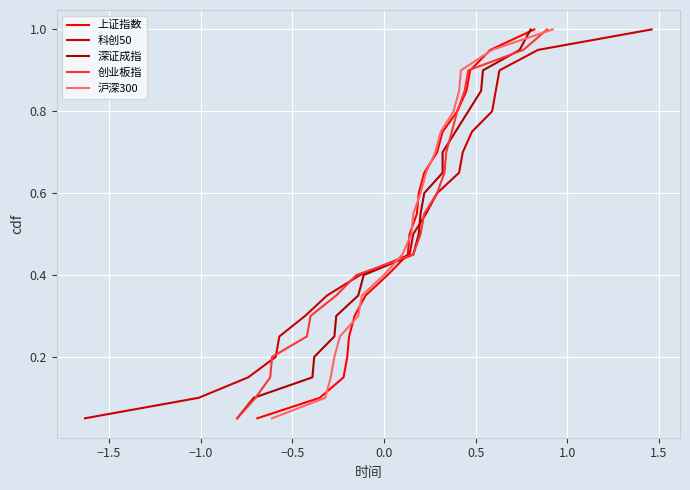

What is the maximum value for 上证指数?

1.0